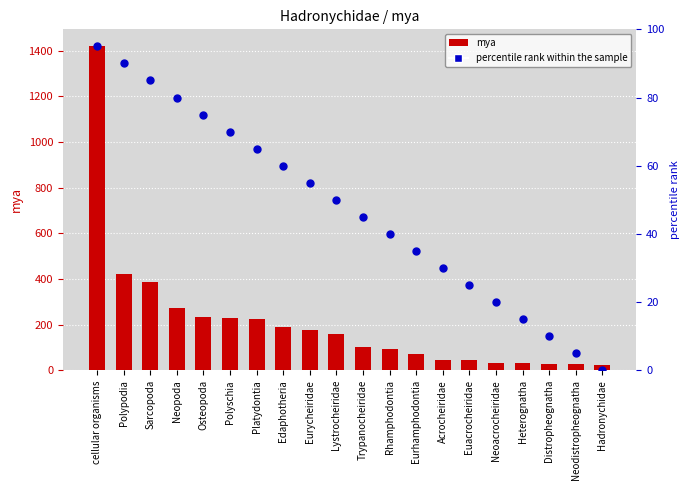

Which series has the largest total across all categories?

mya